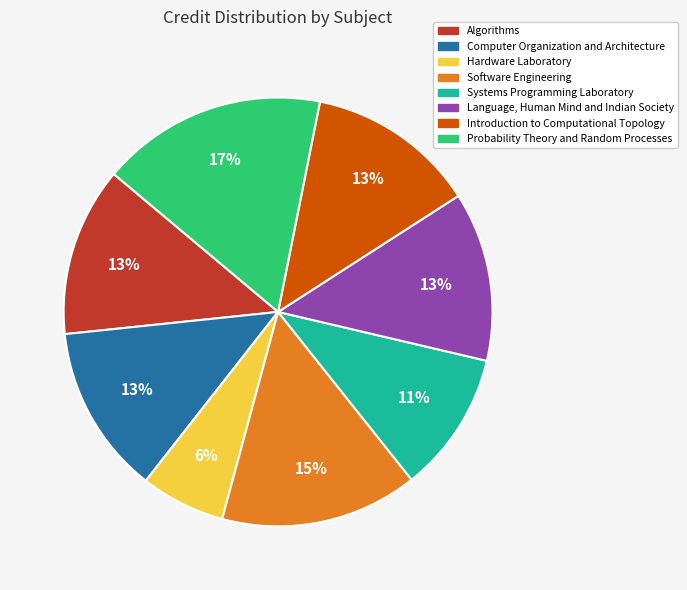

What is the largest slice in the pie chart?

Probability Theory and Random Processes